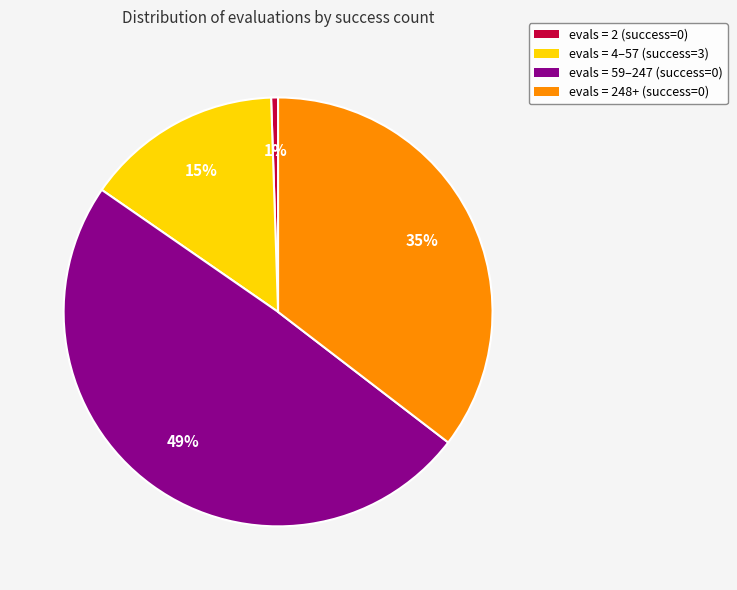

To the nearest percent, what is the average slice percentage?

25%